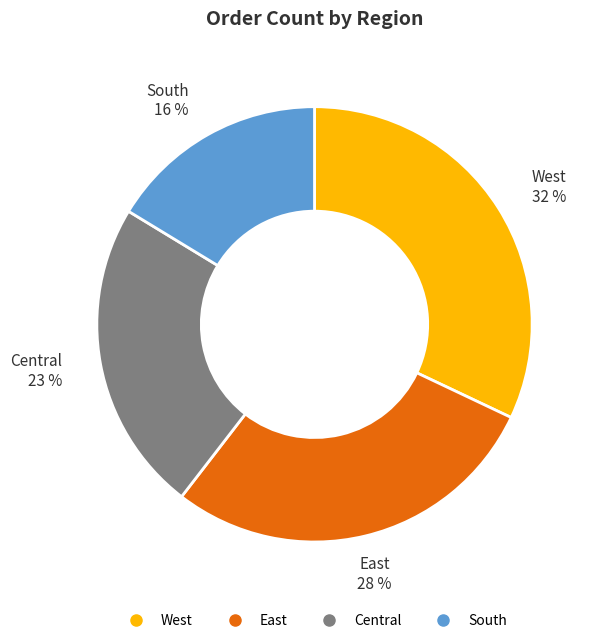

To the nearest percent, what is the difference between the largest and smallest slice percentages?

16%